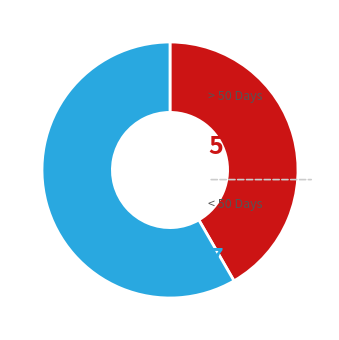

Is there any slice that represents more than half of the pie?

Yes